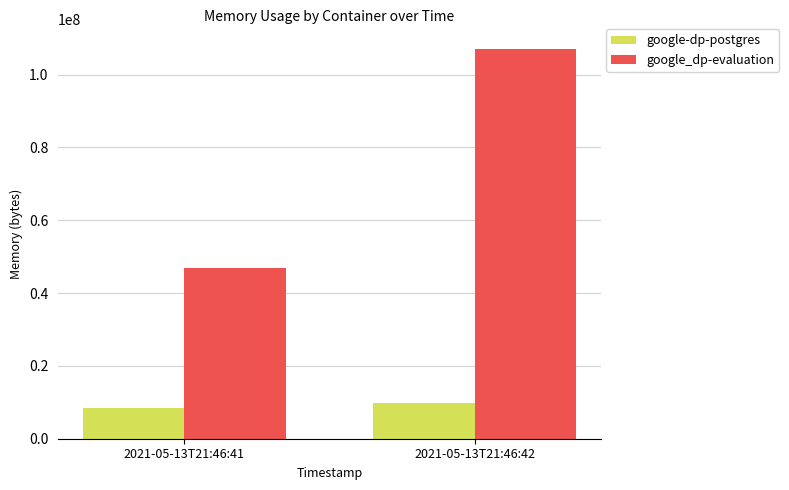

What is the minimum value for google_dp-evaluation?

46964736